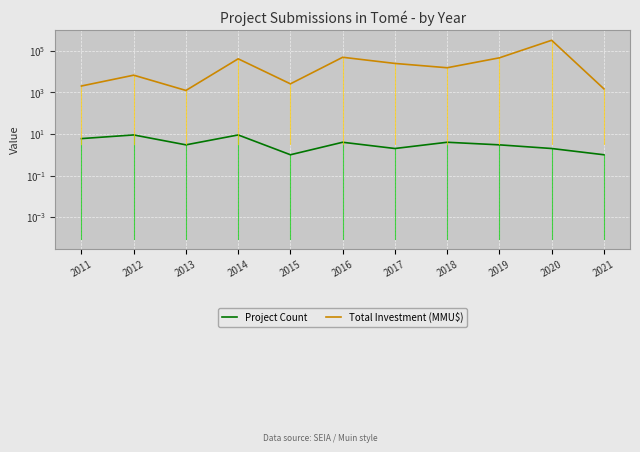

What is the total value across all series at 2011?

2056